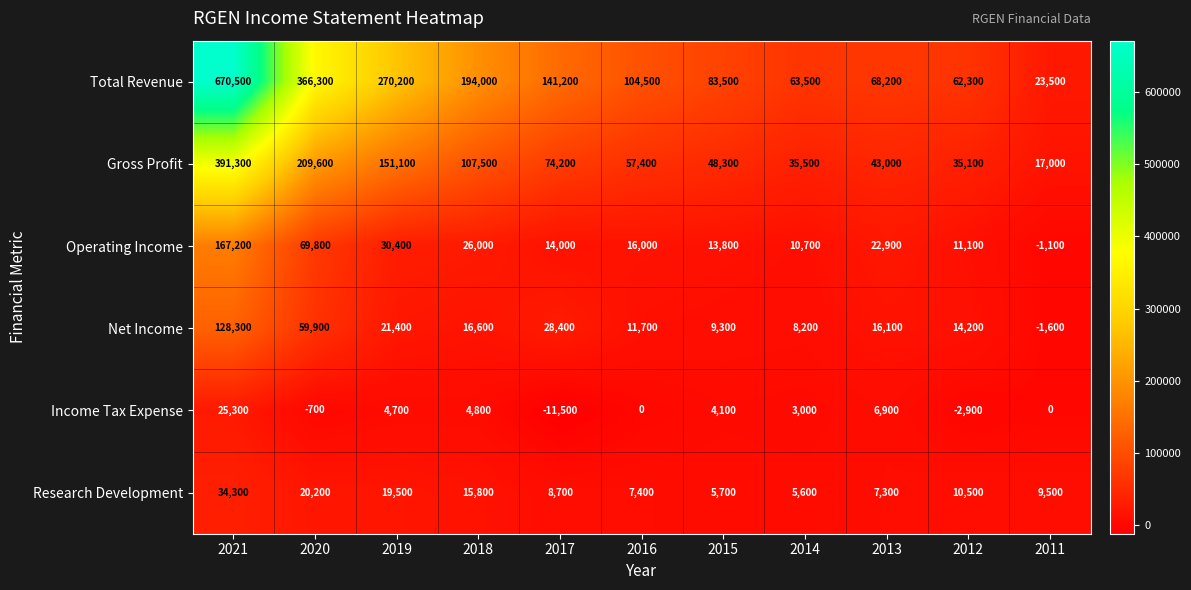

What is the sum of the Income Tax Expense values at 2016 and 2018?

4800